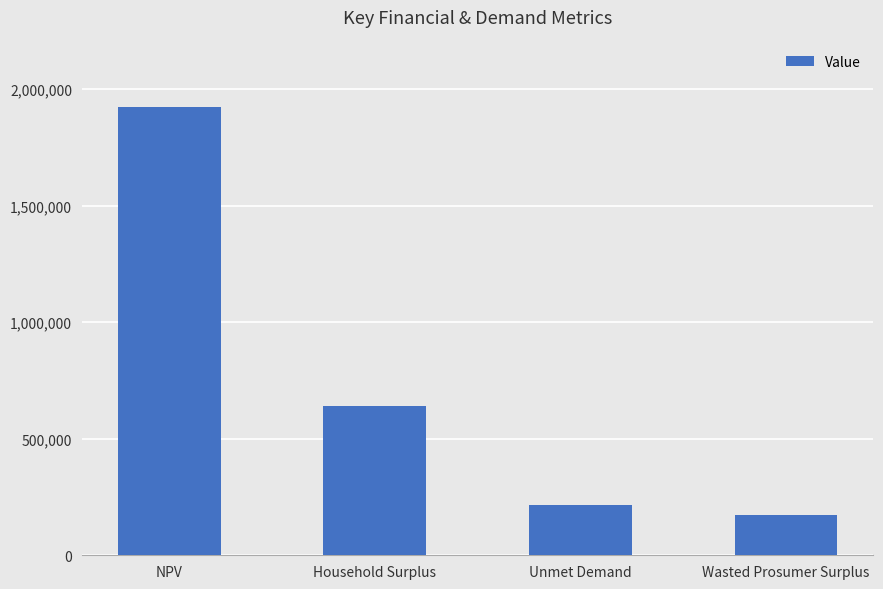

What is the difference between the values at Wasted Prosumer Surplus and Unmet Demand?

41305.5